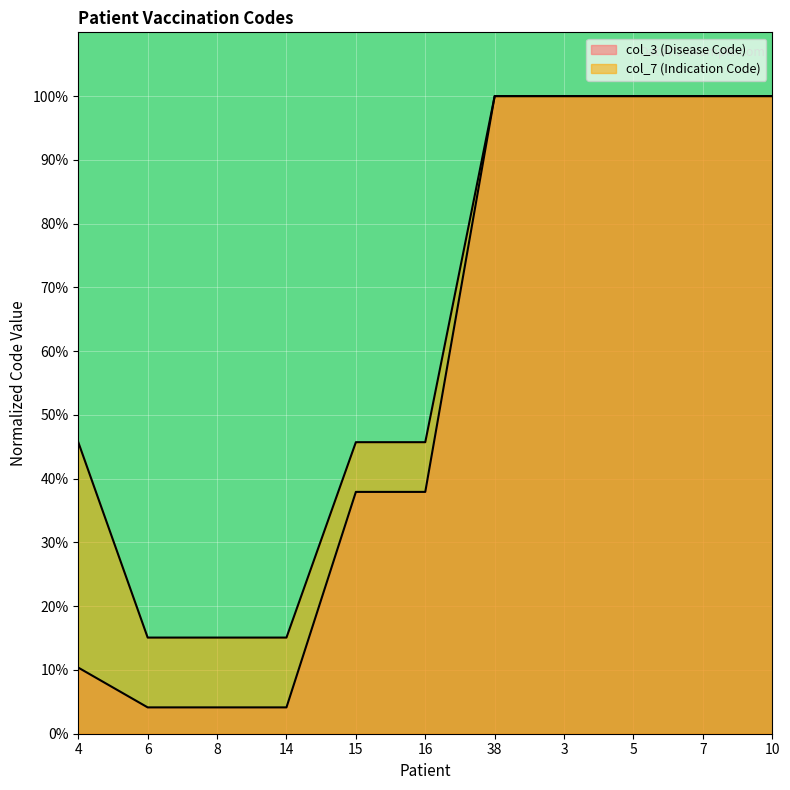

What is the label of the 10th point from the left?

7